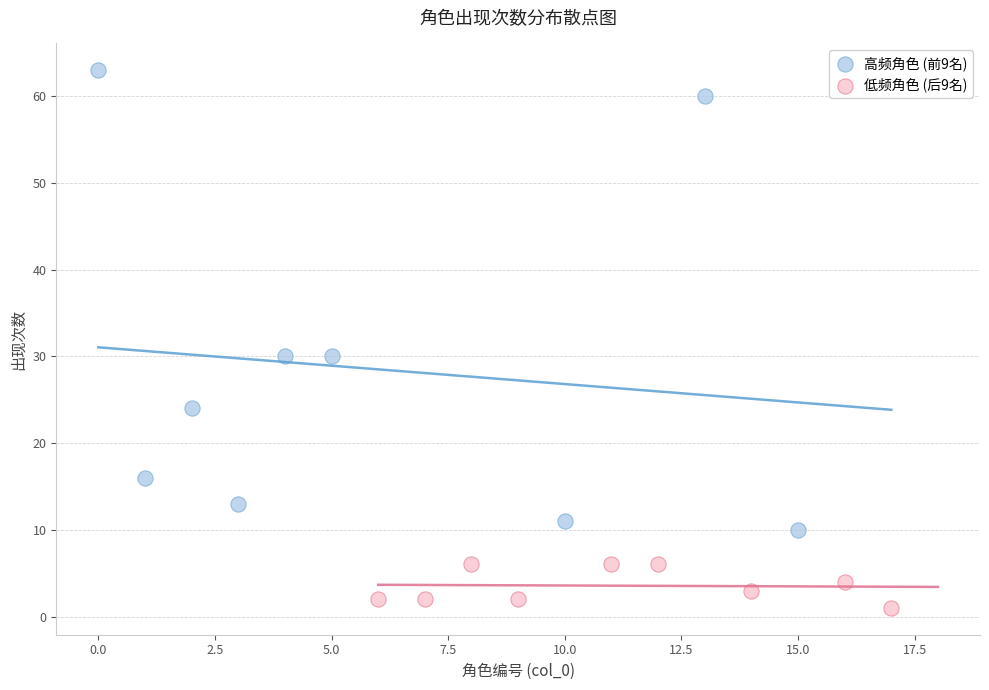

Which series contains the highest Y value?

高频角色 (前9名)